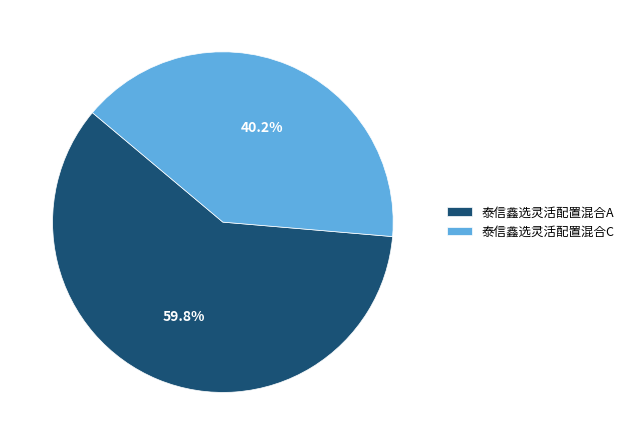

To the nearest percent, what portion does 泰信鑫选灵活配置混合C represent?

40%